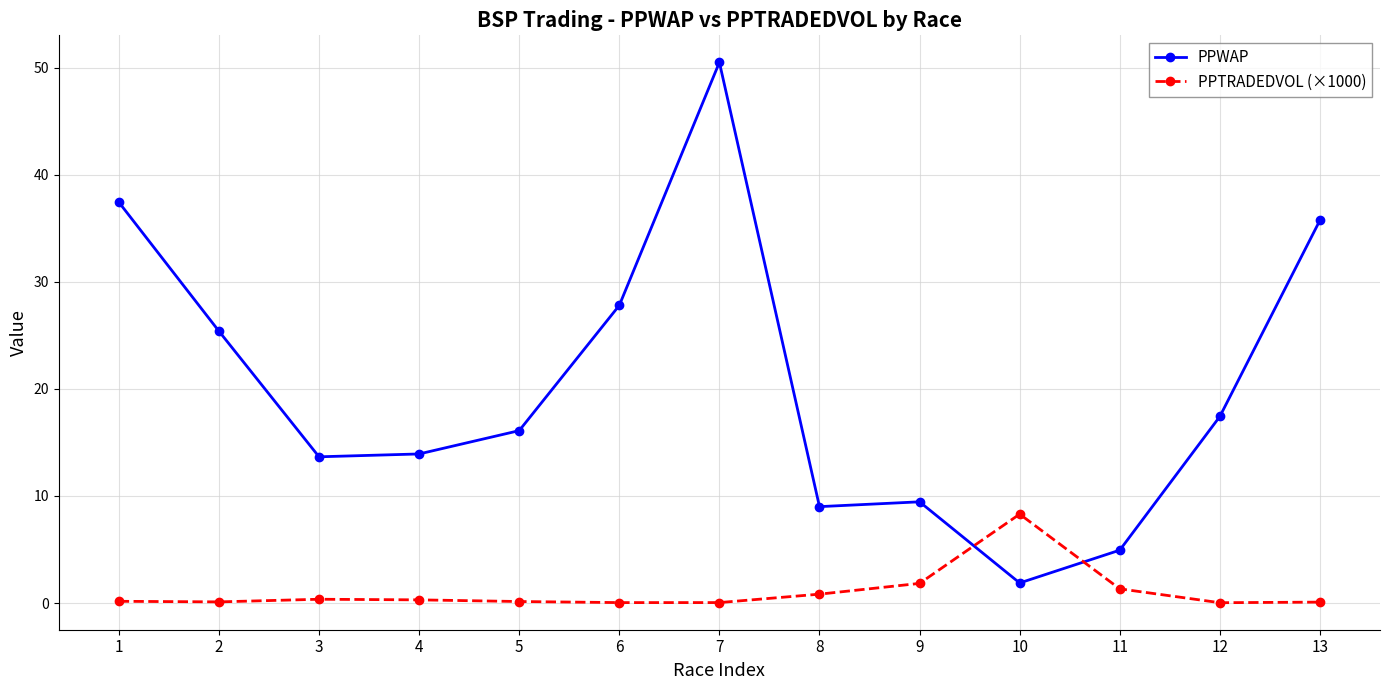

At which category does PPWAP reach its first local peak?

7